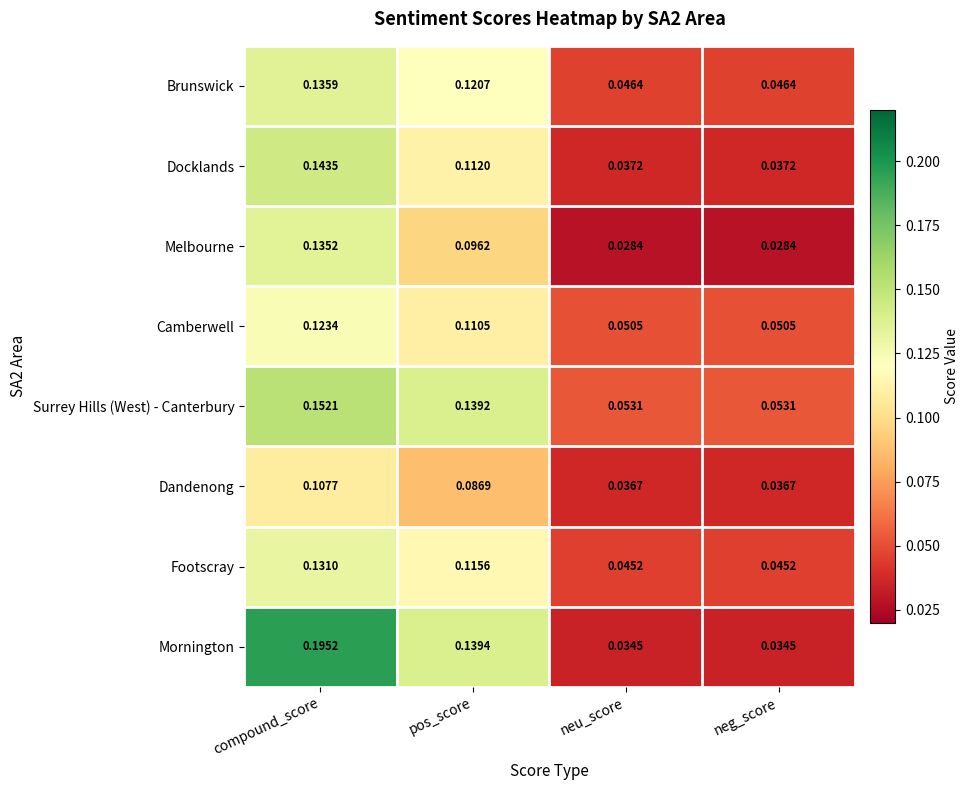

Which series has the largest total across all categories?

Mornington